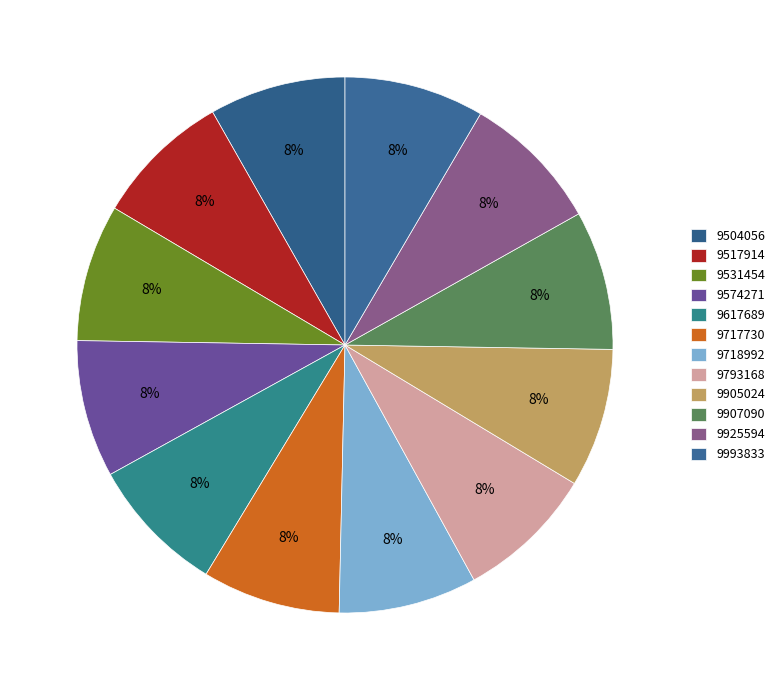

Approximately how many times larger is the value at 9925594 compared to 9718992?

1.0